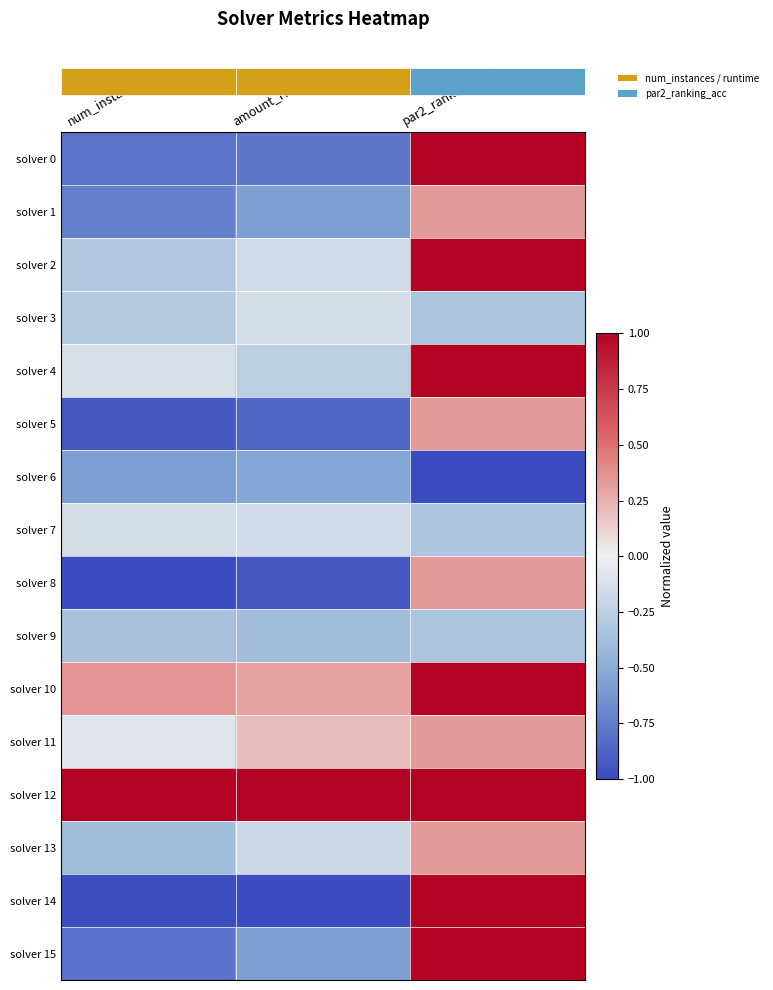

Which has a higher value, amount_runtime or num_instances?

amount_runtime